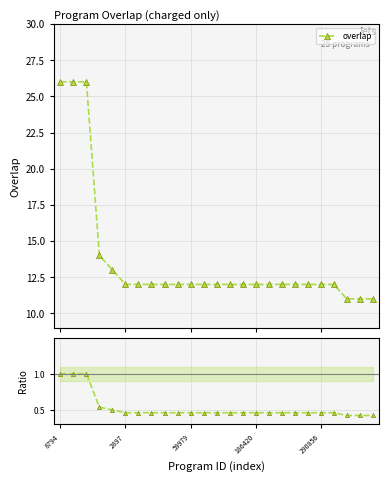

The value at 8 is 0.5. True or false?

True